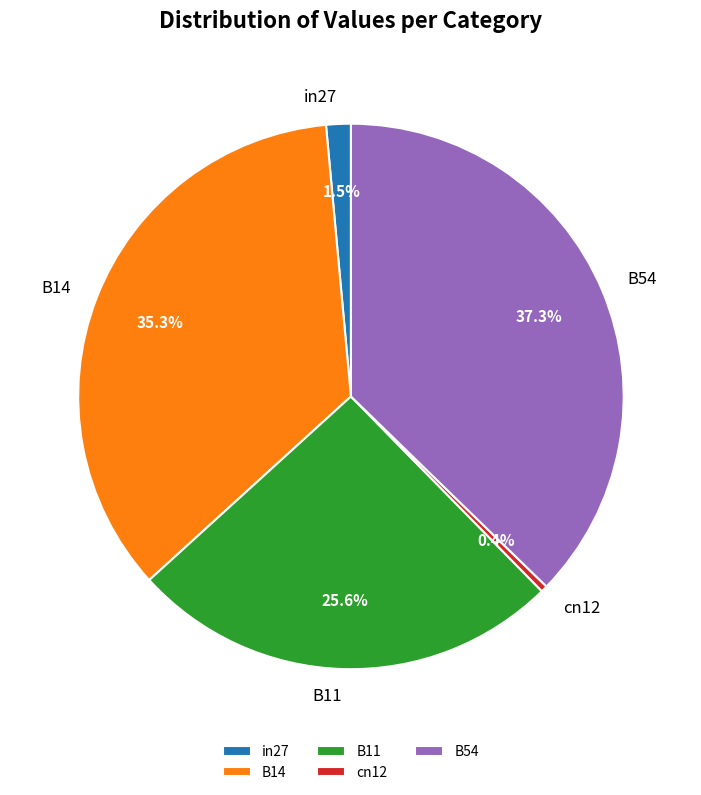

Between in27 and B54, which is larger?

B54